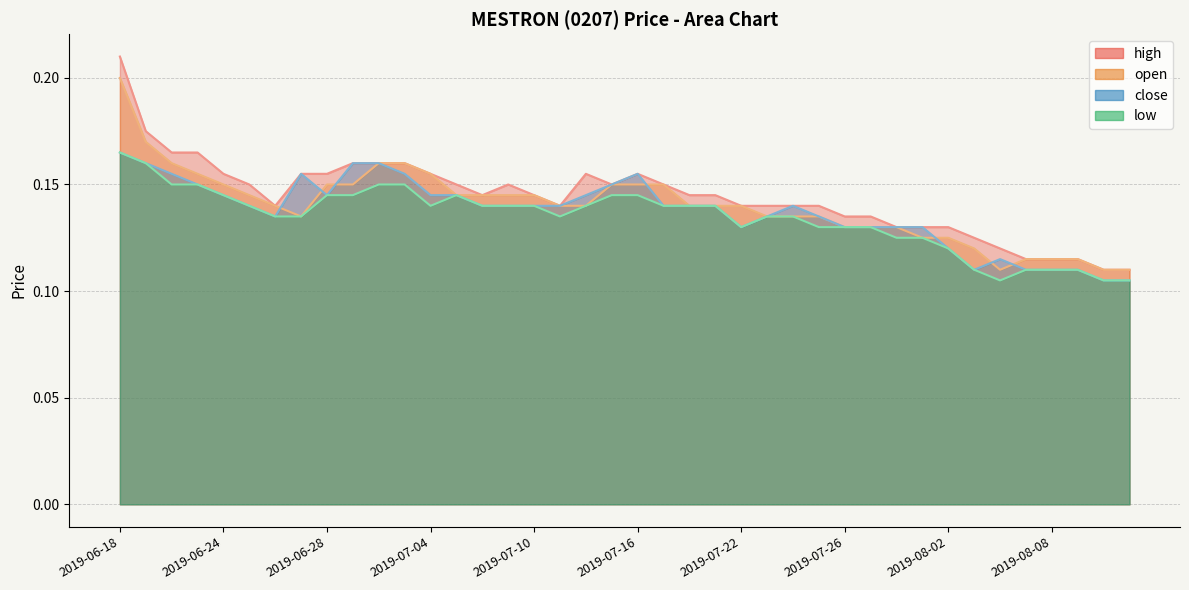

List the series in order of their peak value, lowest first.

close, low, open, high